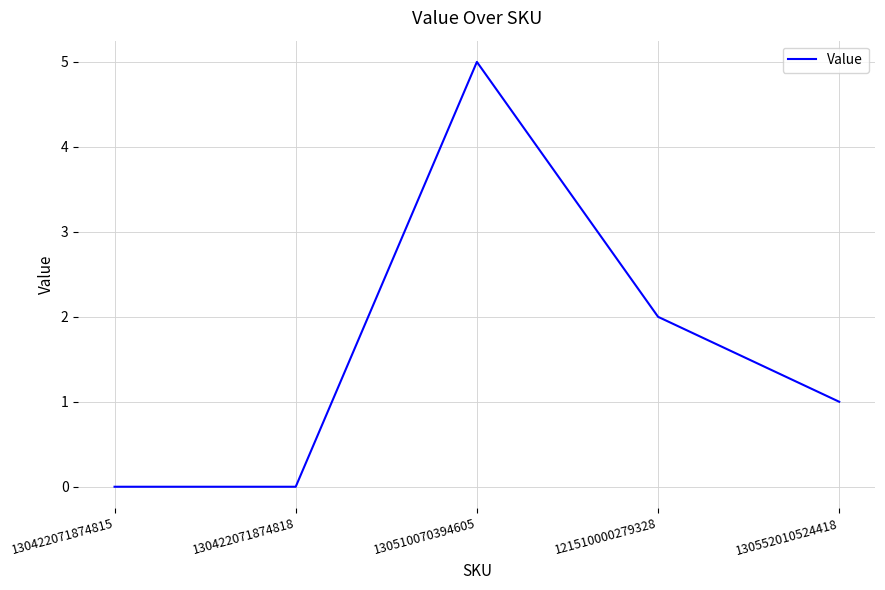

How many lines are shown in the chart?

1